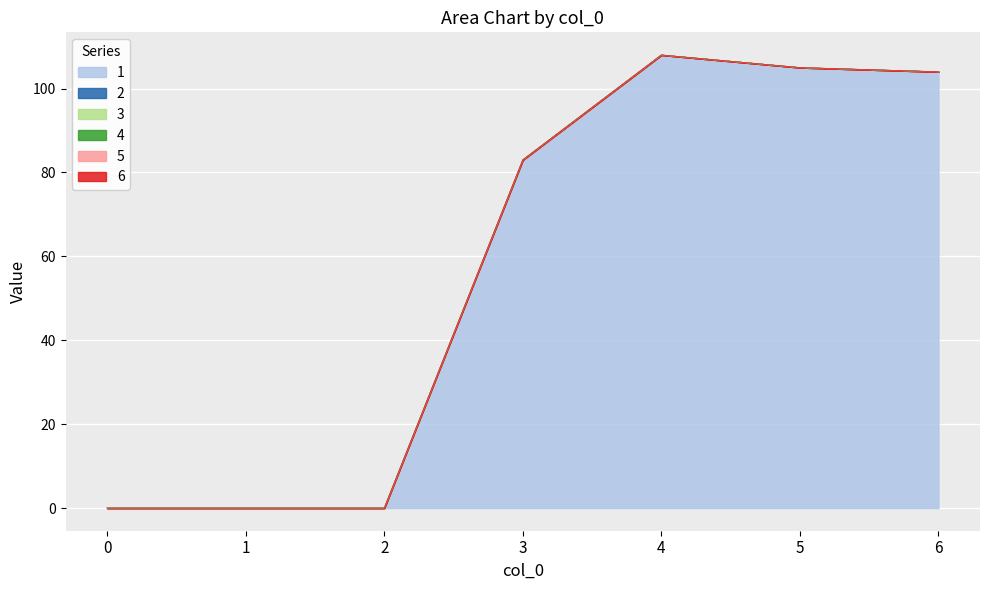

How many positive values does the 1 series have?

4